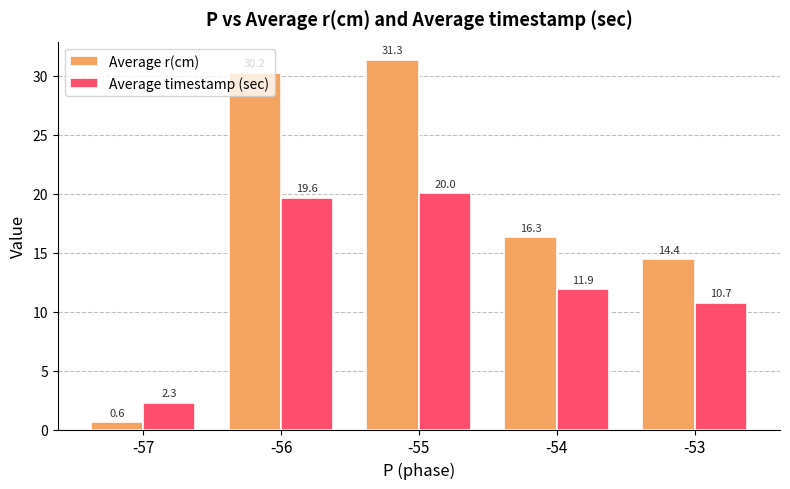

True or false: Average timestamp (sec) has a value of 18.7 at -53.

False